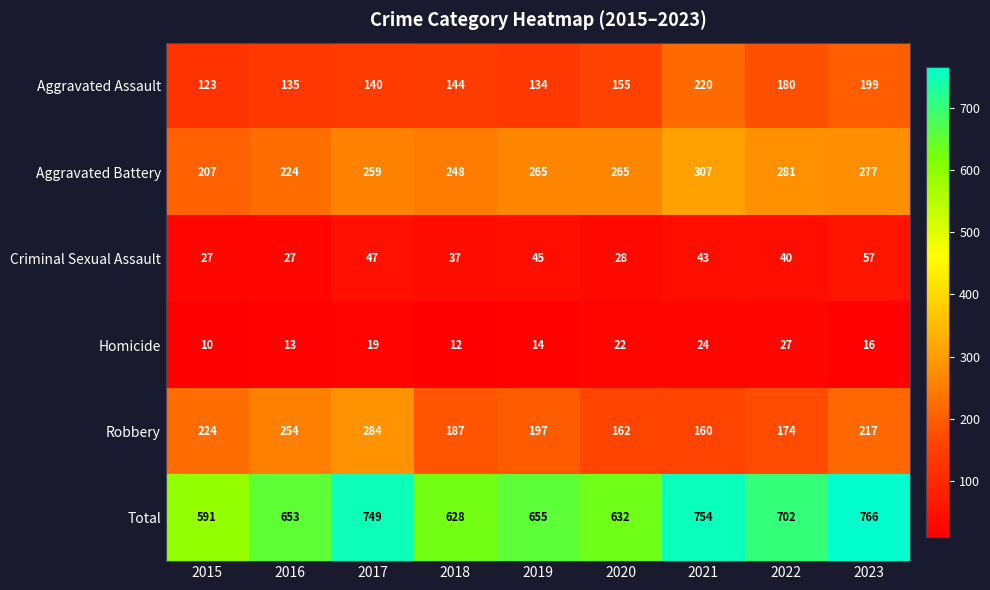

Is it true that Robbery equals 197 at 2019?

True